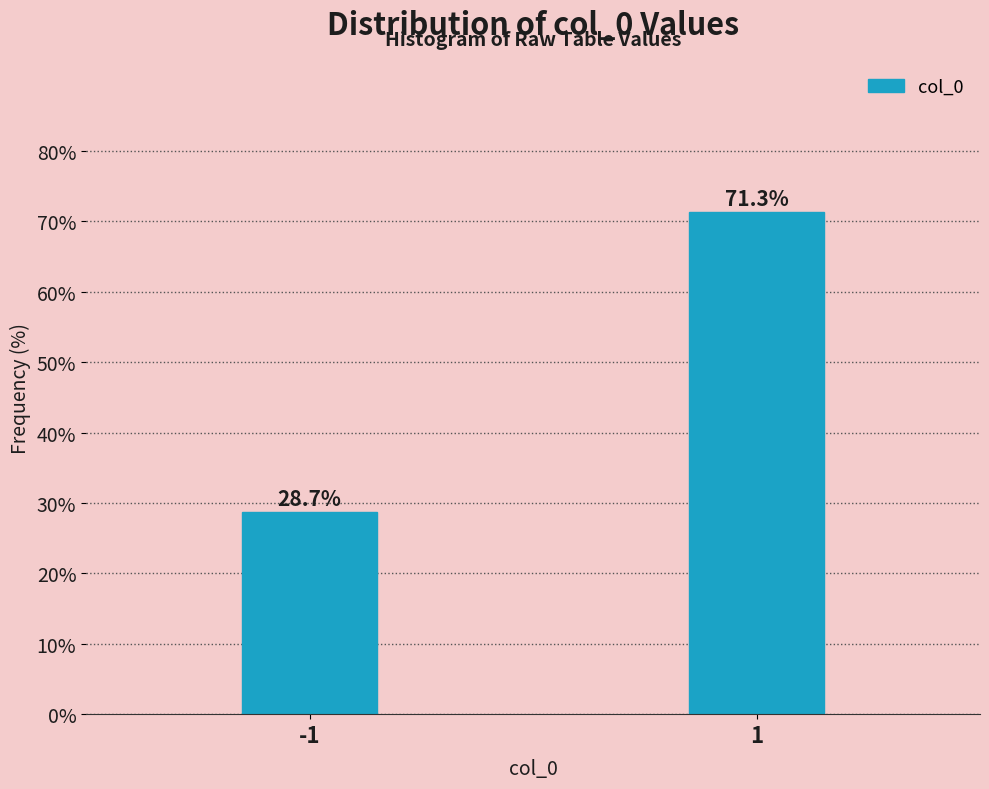

Reading left to right, extract all data points from this chart.

28.7	71.3